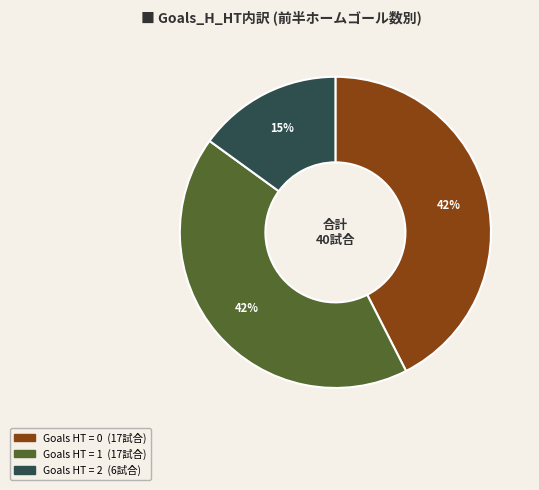

To the nearest percent, what is the average slice percentage?

33%